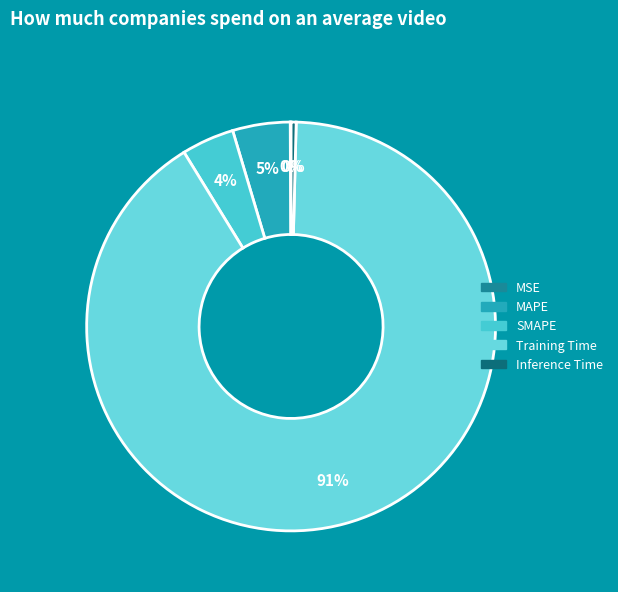

What percentage is NOT represented by MSE?

99.9%